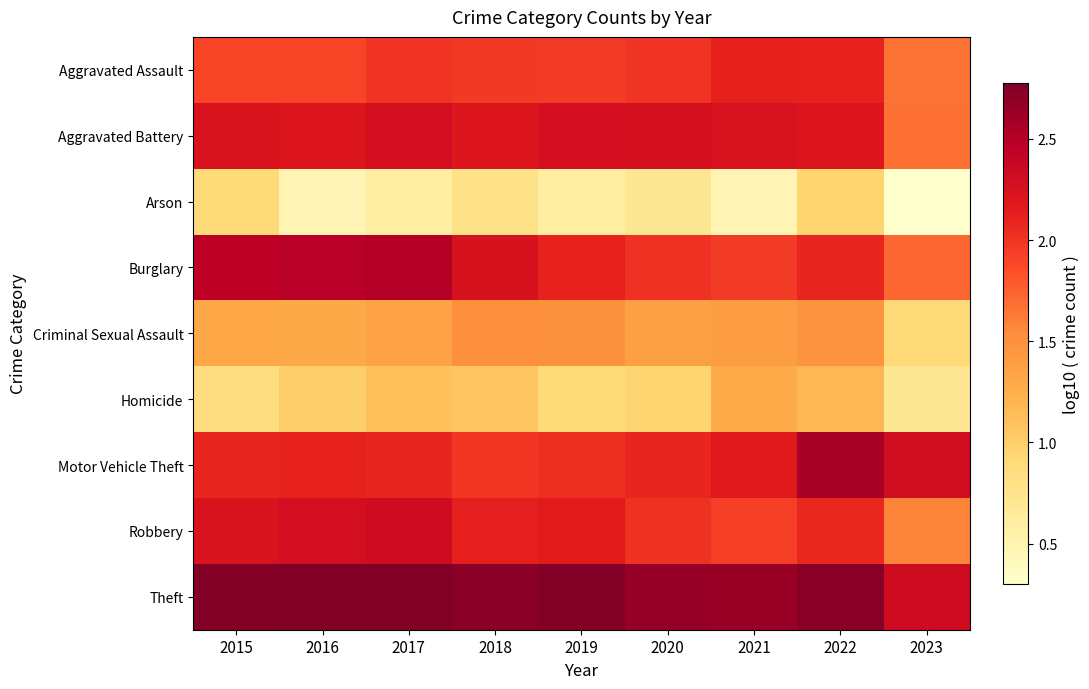

Rank the series by their maximum value, from lowest to highest.

Arson, Homicide, Criminal Sexual Assault, Aggravated Assault, Aggravated Battery, Robbery, Burglary, Motor Vehicle Theft, Theft